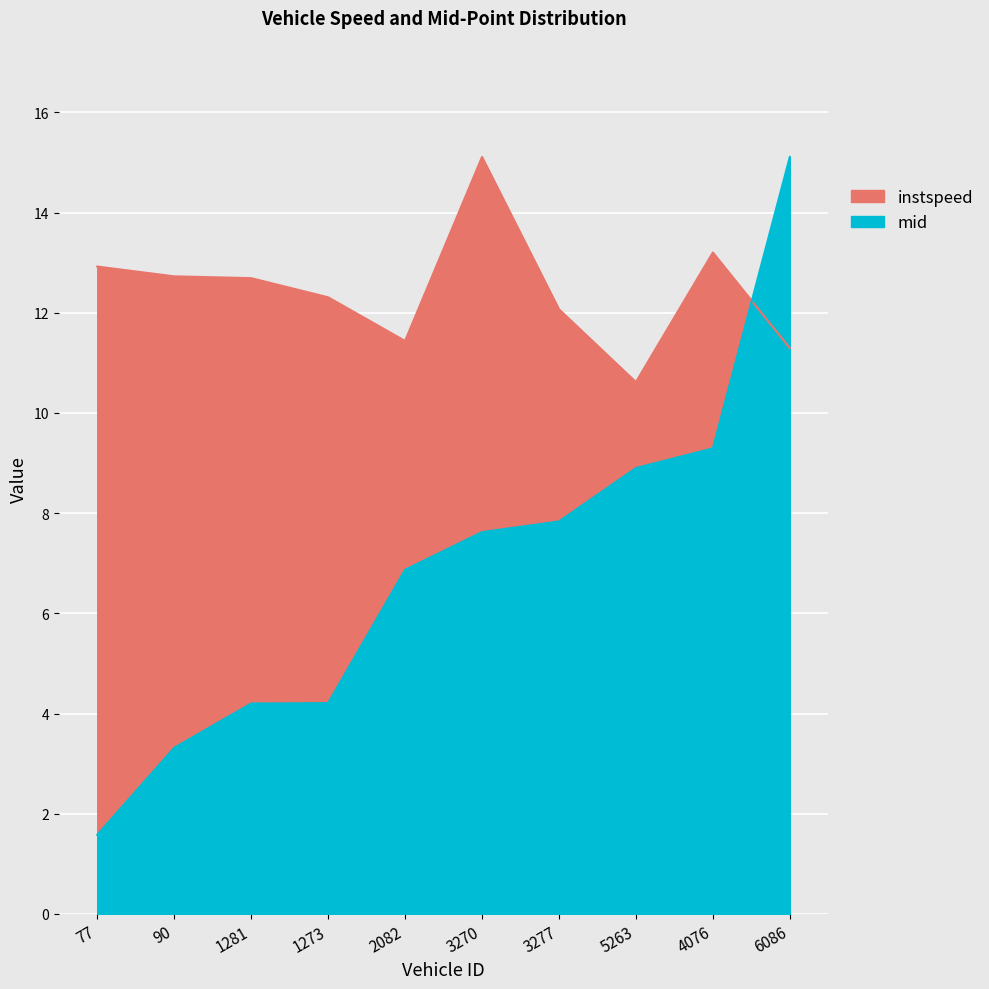

Reading left to right, list all the values displayed in this chart.

instspeed: 12.9	12.7	12.7	12.3	11.4	15.1	12.1	10.6	13.2	11.3
mid: 1.6	3.3	4.2	4.2	6.9	7.6	7.8	8.9	9.3	15.1